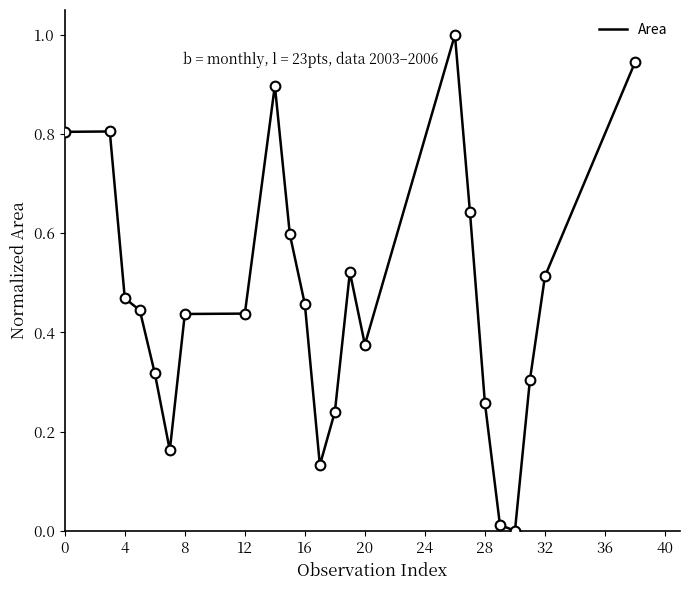

What is the difference between the maximum and minimum values?

1.0